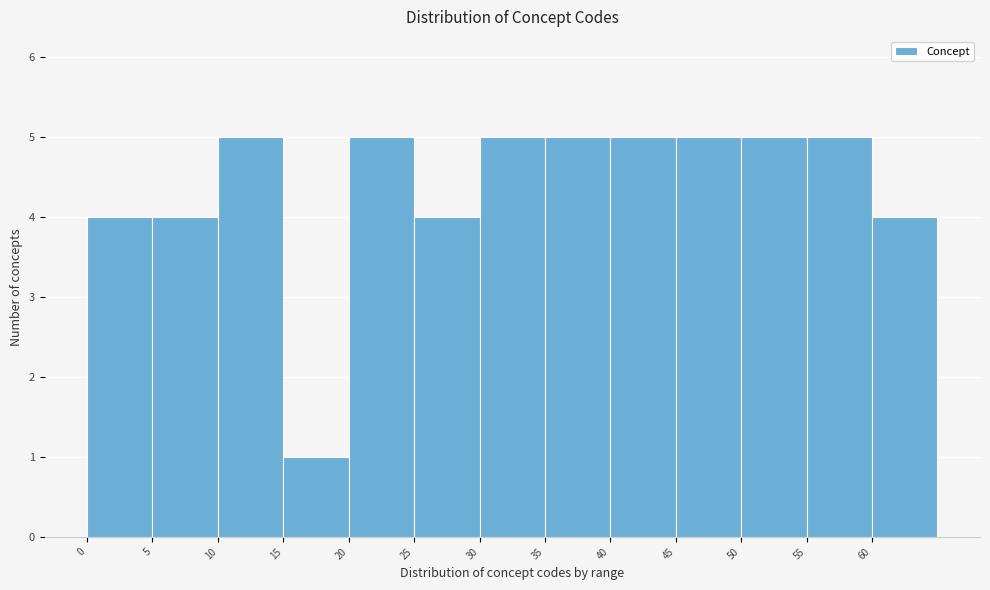

Reading left to right, transcribe this chart: for each bar, give the range it covers on the x-axis and its height. The values are not printed on the chart, so give them approximately, as read against the axis.

0 to 5: 4
5 to 10: 4
10 to 15: 5
15 to 20: 1
20 to 25: 5
25 to 30: 4
30 to 35: 5
35 to 40: 5
40 to 45: 5
45 to 50: 5
50 to 55: 5
55 to 60: 5
60 to 65: 4